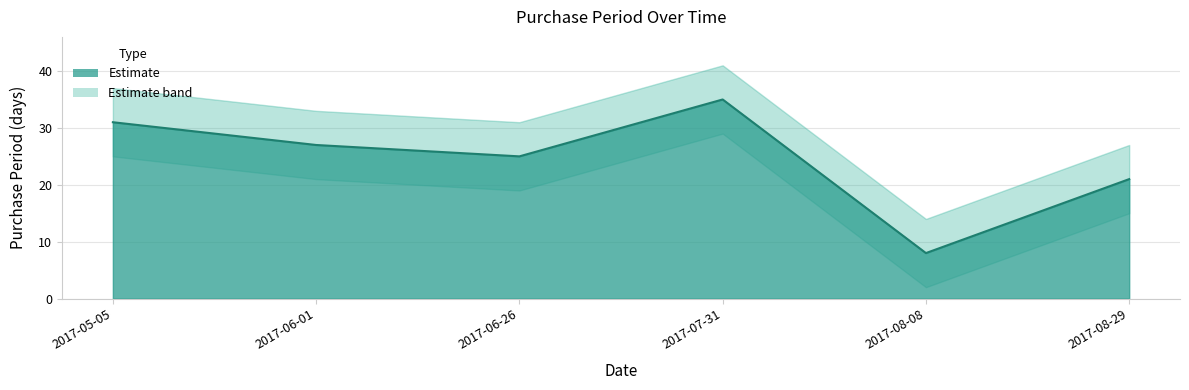

At which category does the chart reach its peak across all series?

2017-07-31